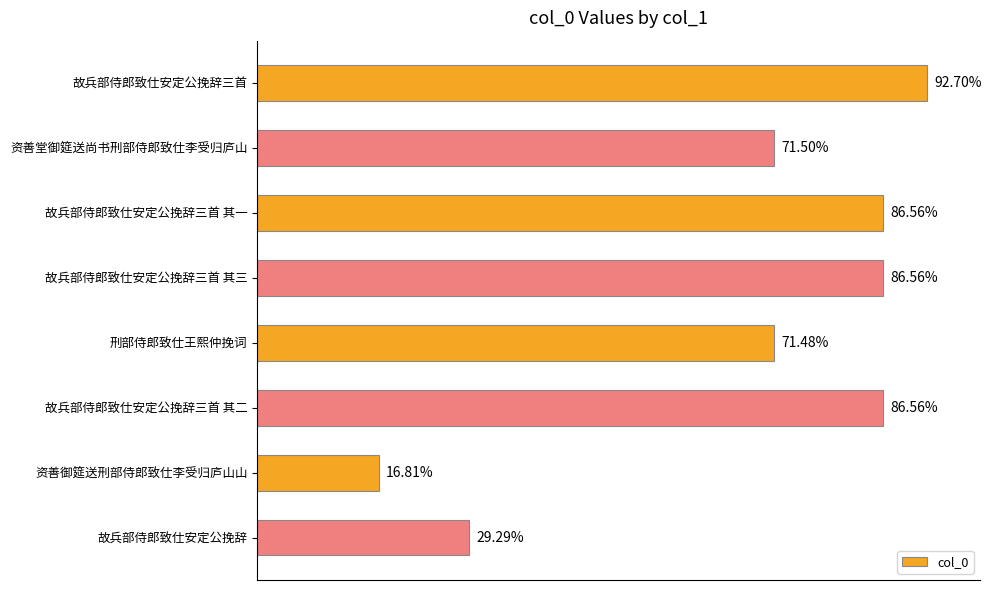

Are the bars horizontal?

Yes